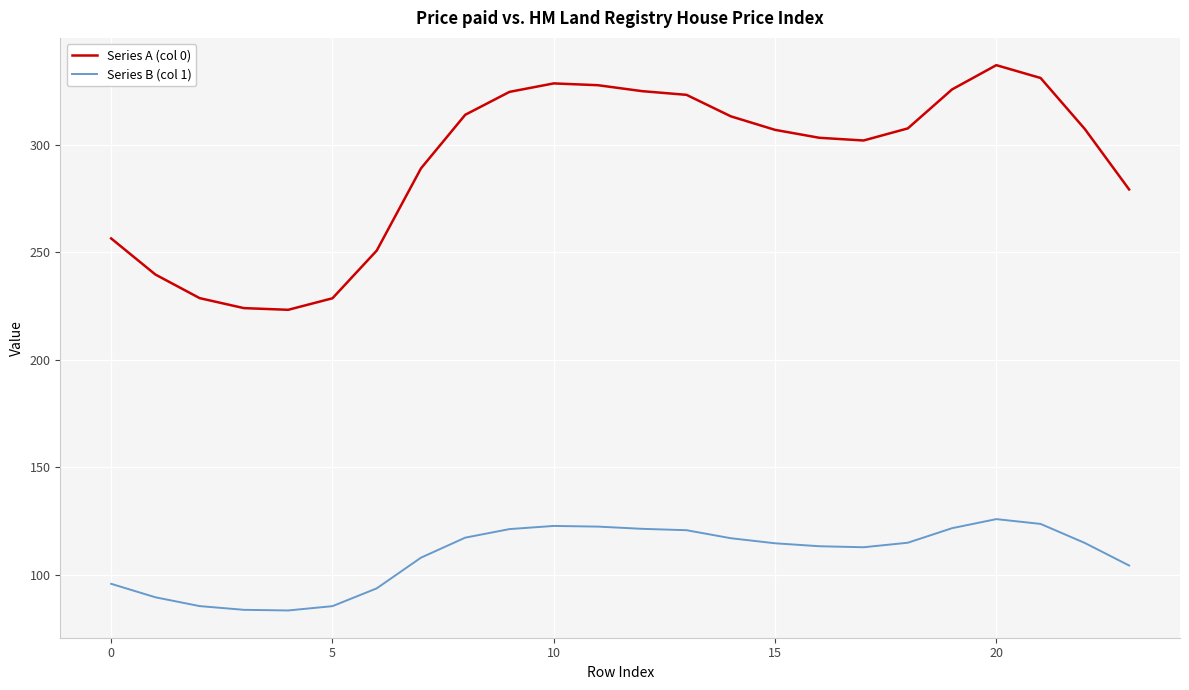

List the series in order of their peak value, lowest first.

Series B (col 1), Series A (col 0)